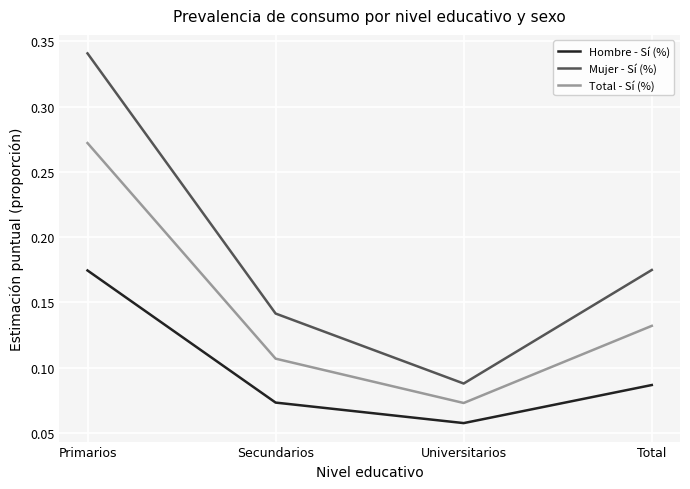

At Total, list the series in order from largest to smallest.

Mujer - Sí (%), Total - Sí (%), Hombre - Sí (%)